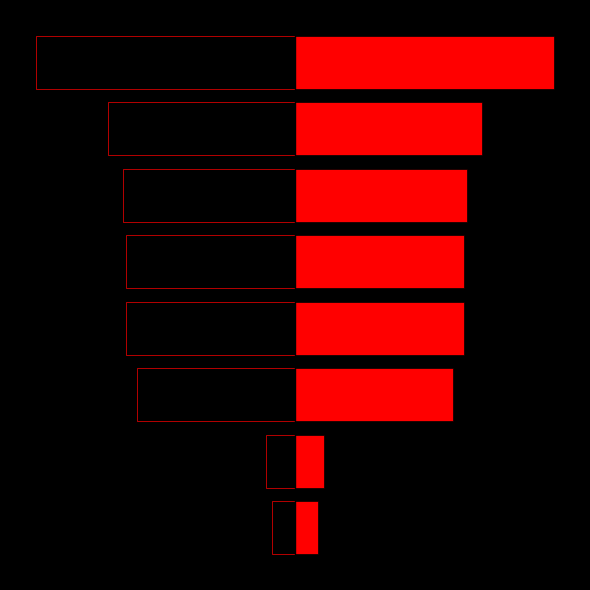

Reading left to right, transcribe all the data shown in this chart.

col_0_left: 0=-106652	1=-138781	2=-745730	3=-800569	4=-800570	5=-813782	6=-885928	7=-1225993
col_0: 0=106652	1=138781	2=745730	3=800569	4=800570	5=813782	6=885928	7=1225993